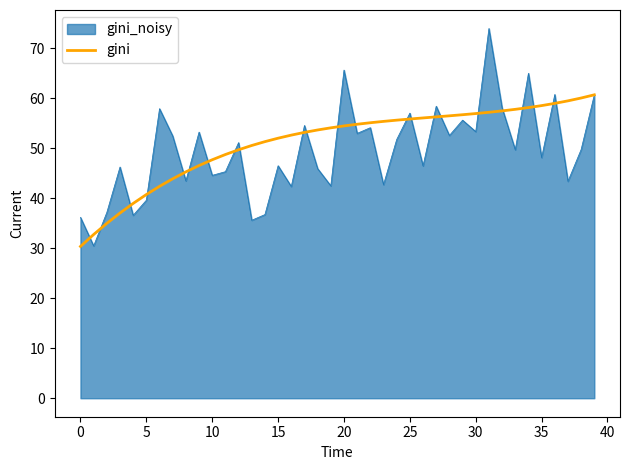

What is the minimum value shown in the chart?

30.4